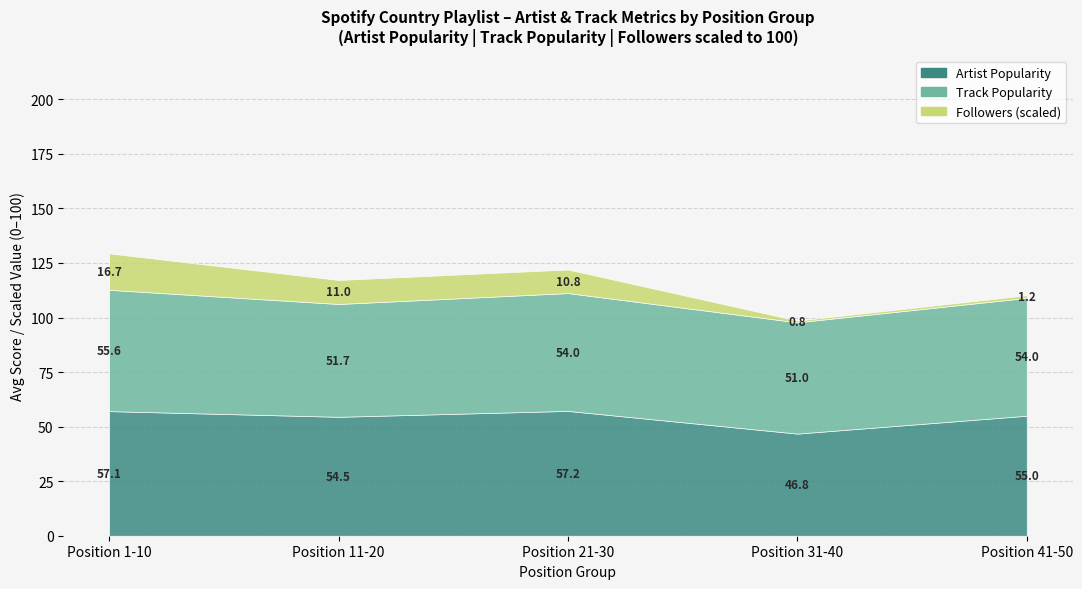

True or false: Track Popularity has a value of 85.5 at Position 1-10.

False